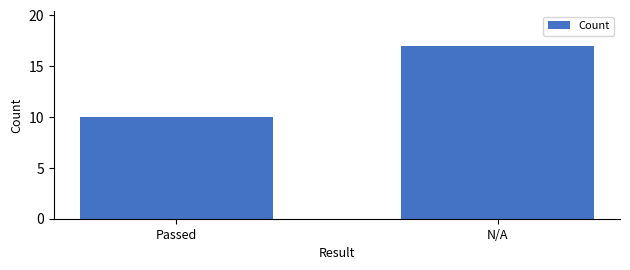

Reading left to right, extract all data points from this chart.

10	17